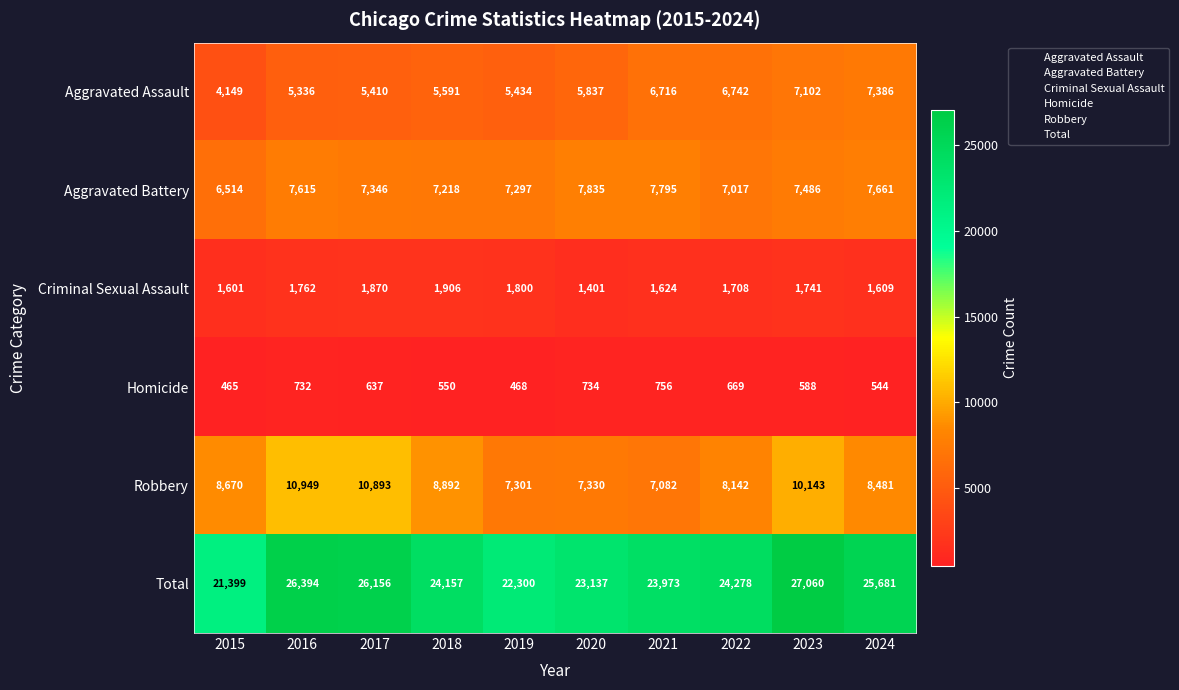

List the series in order of their peak value, highest first.

Total, Robbery, Aggravated Battery, Aggravated Assault, Criminal Sexual Assault, Homicide